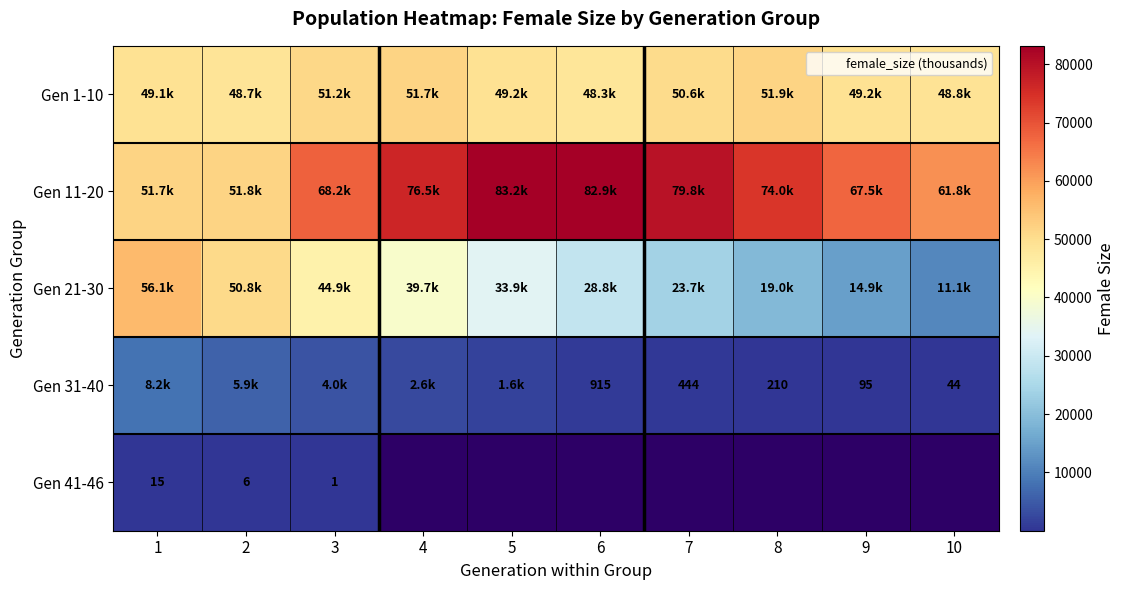

True or false: Gen 31-40 has a value of 675.1 at 7.

False